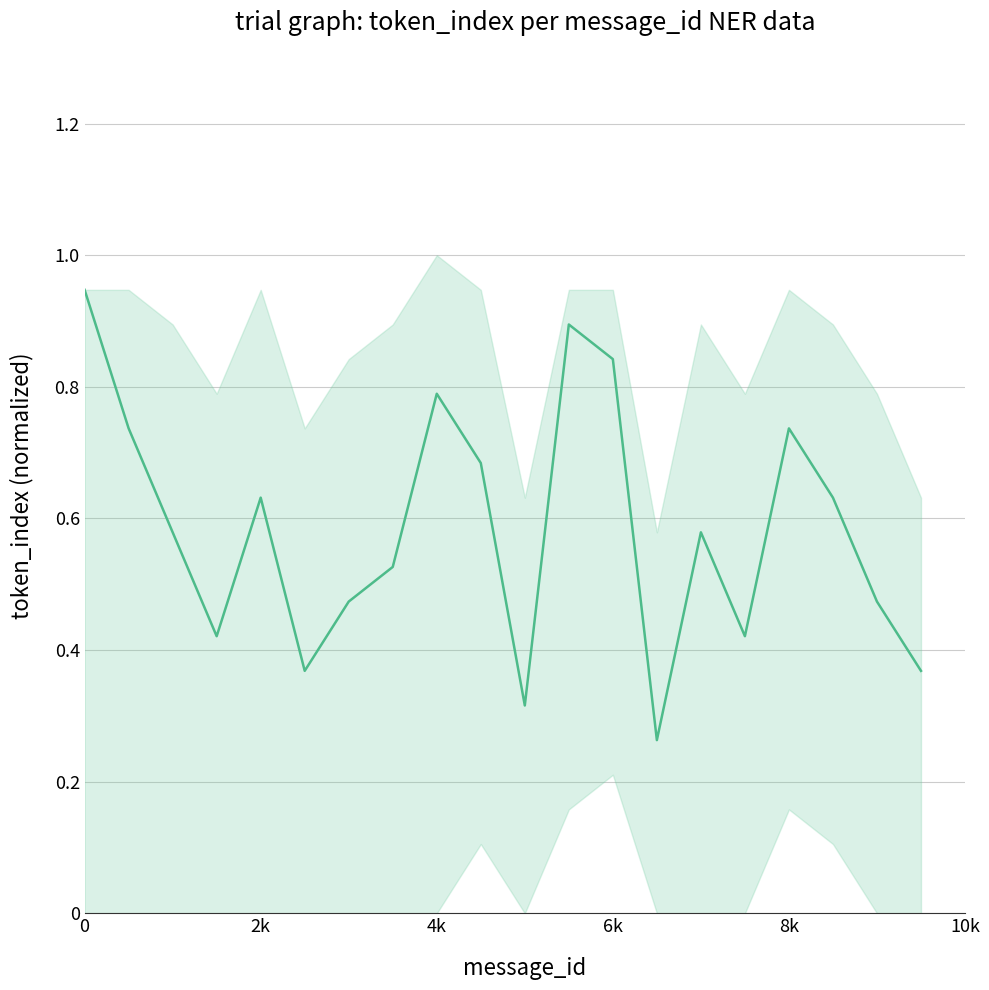

How many lines are shown in the chart?

1